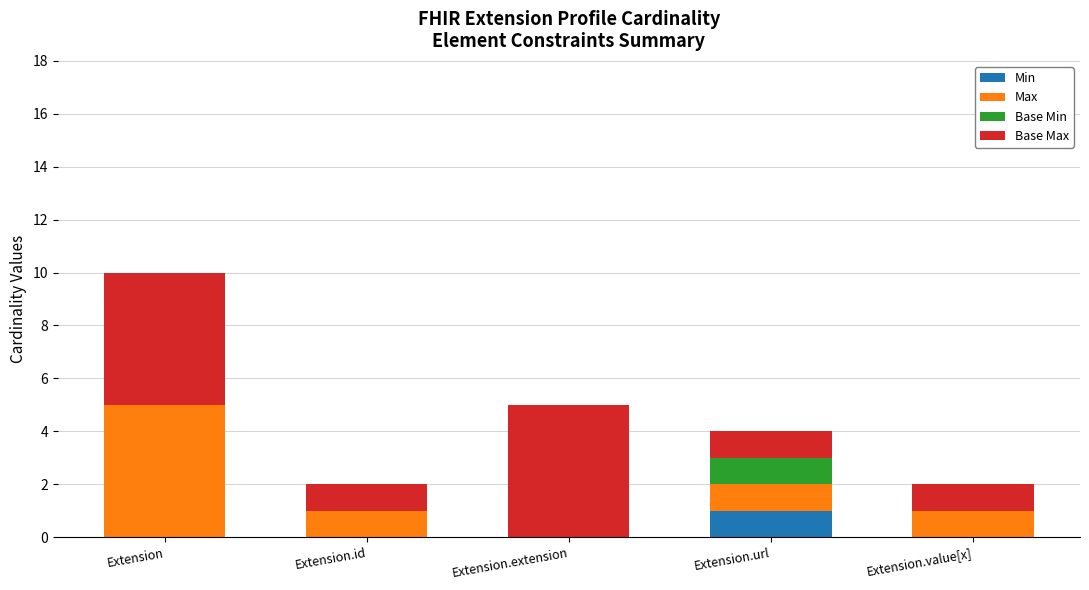

At which category is the sum across all series the highest?

Extension